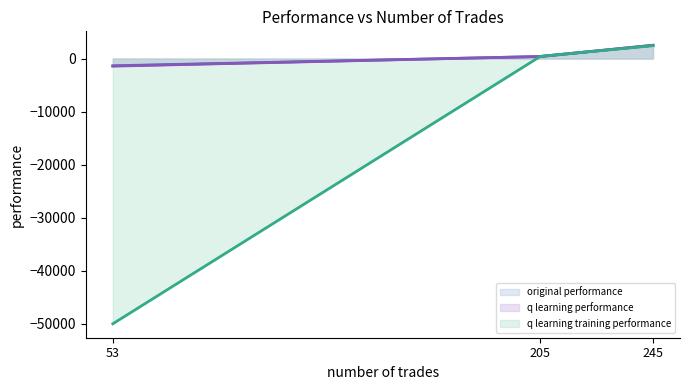

Rank the series at 53 from lowest to highest value.

q learning training performance line, q learning performance line, original performance line